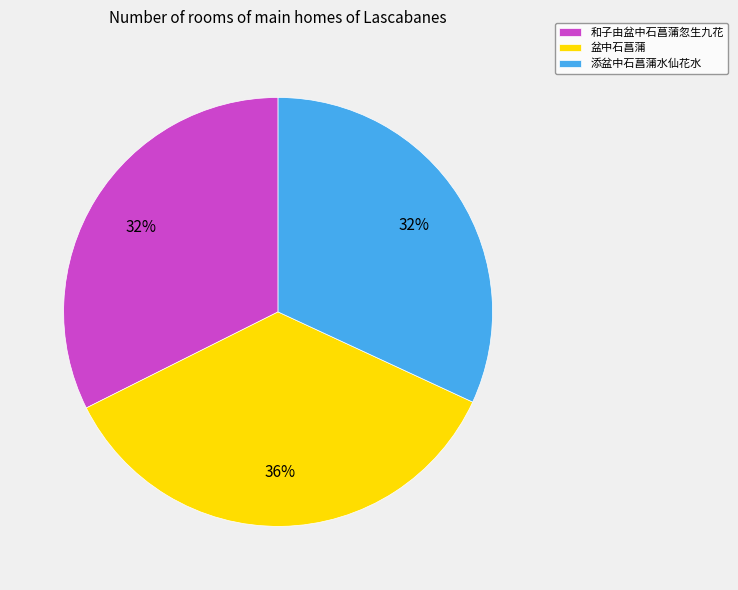

What is the largest slice in the pie chart?

盆中石菖蒲